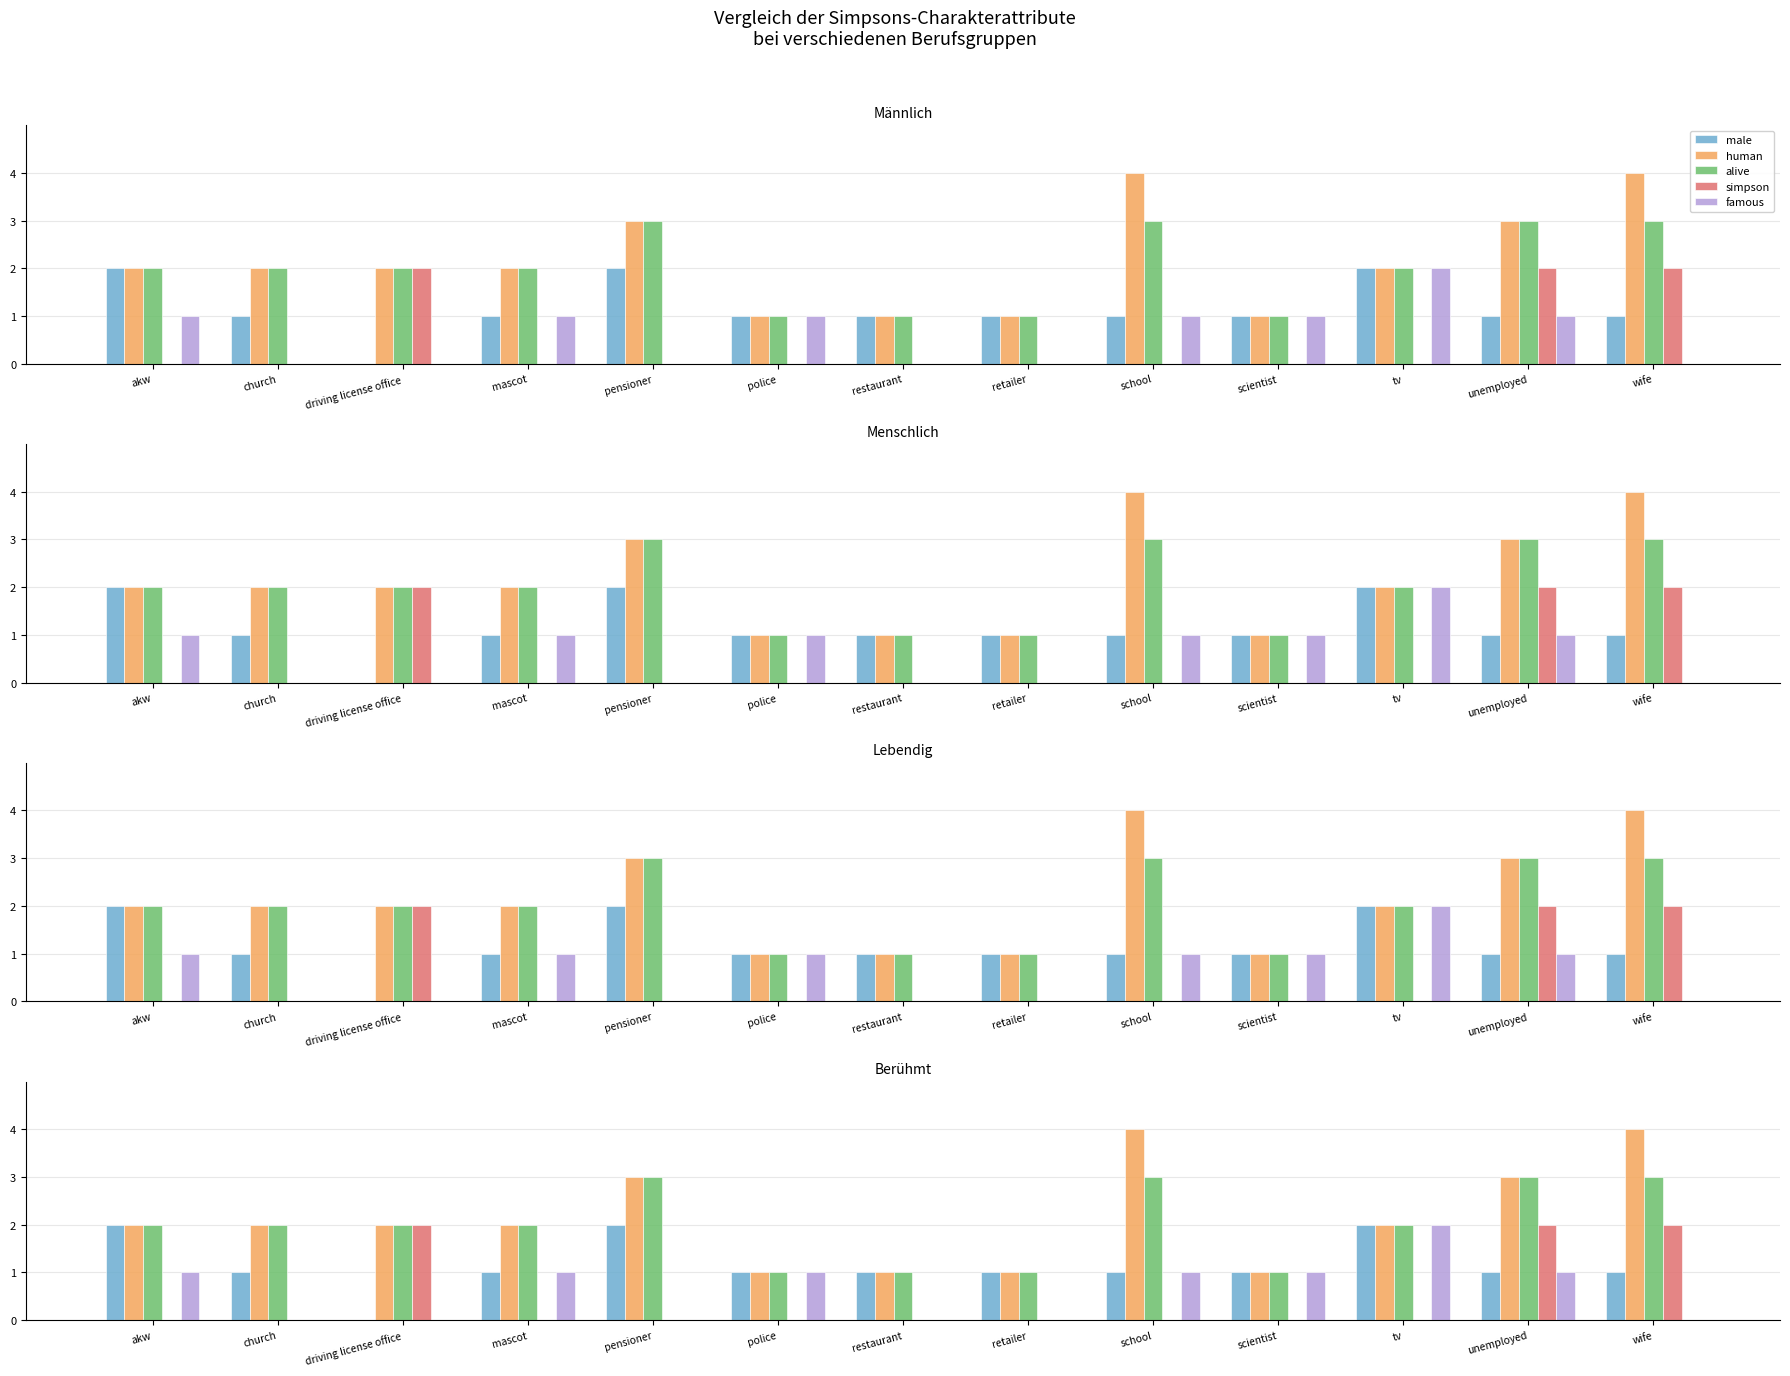

What is the average value of the male series?

1